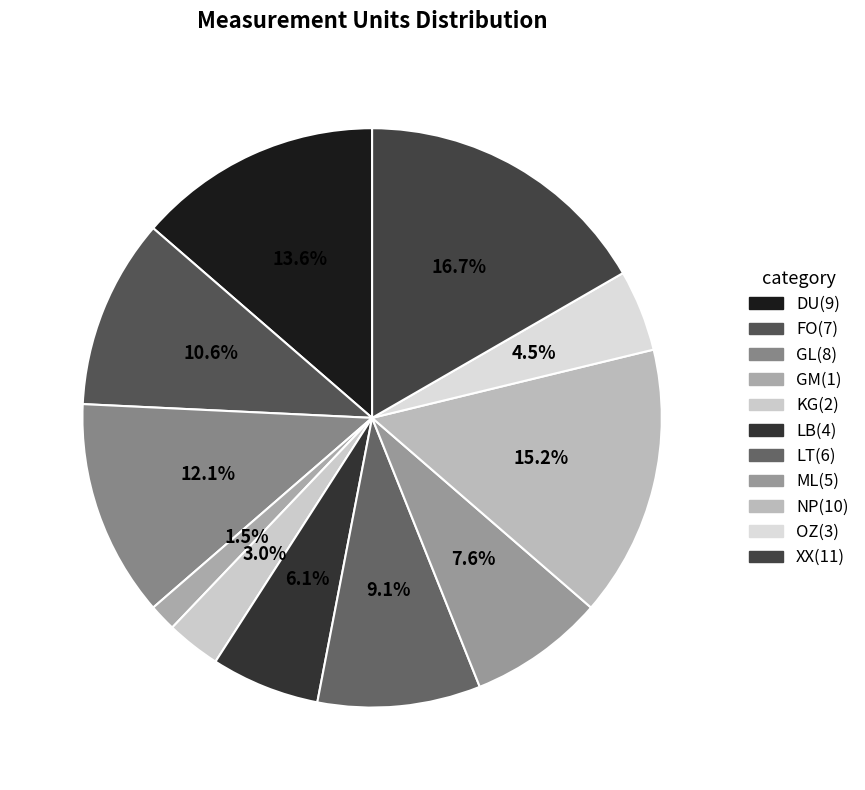

Does NP account for over 50% of the chart?

No